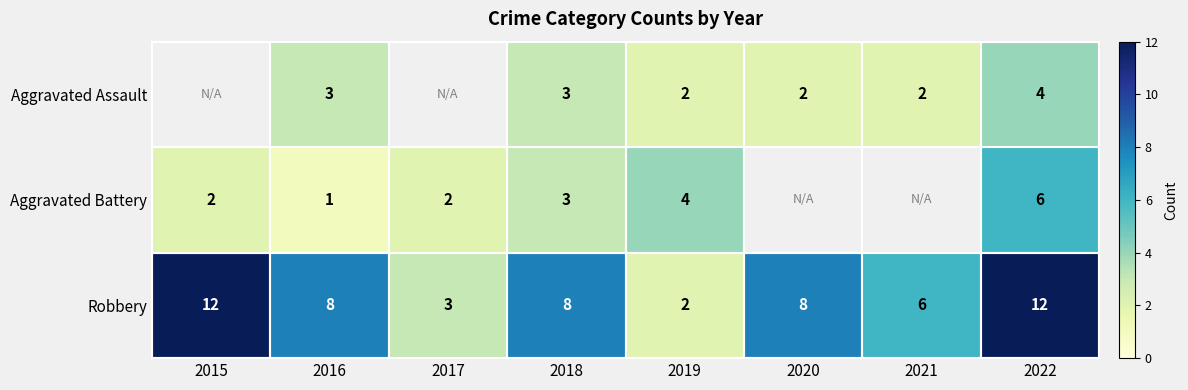

How many data points does each series have?

8